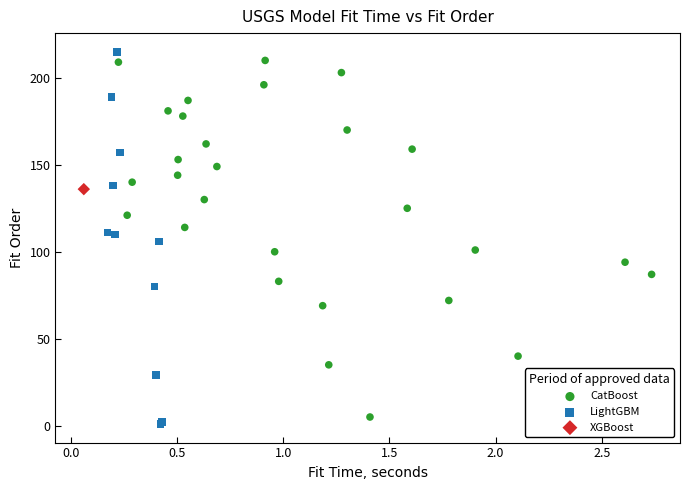

Which series contains the lowest Y value?

LightGBM